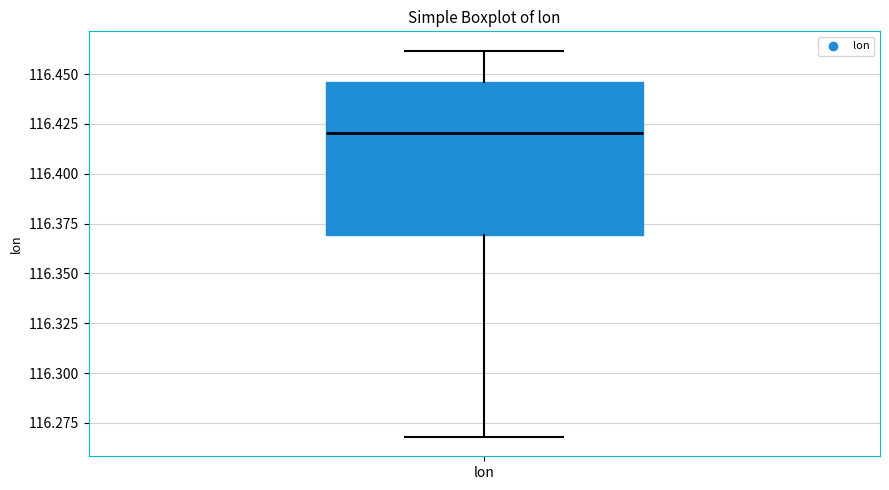

Where is the lower edge of the box for lon on the y-axis? The values are not printed on the chart, so give them approximately, as read against the axis.

116.370